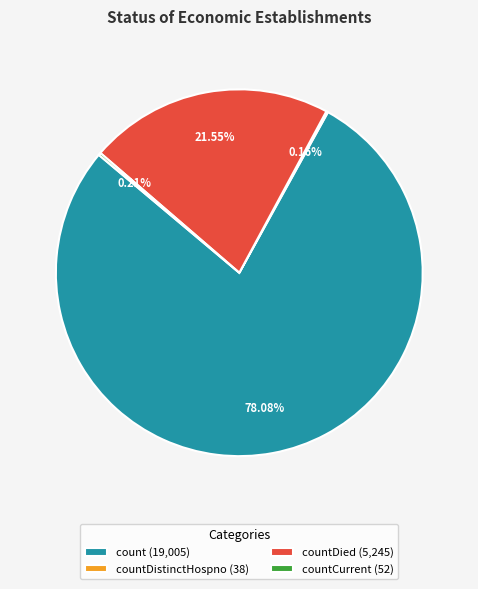

Which has a higher value, count (19,005) or countDied (5,245)?

count (19,005)